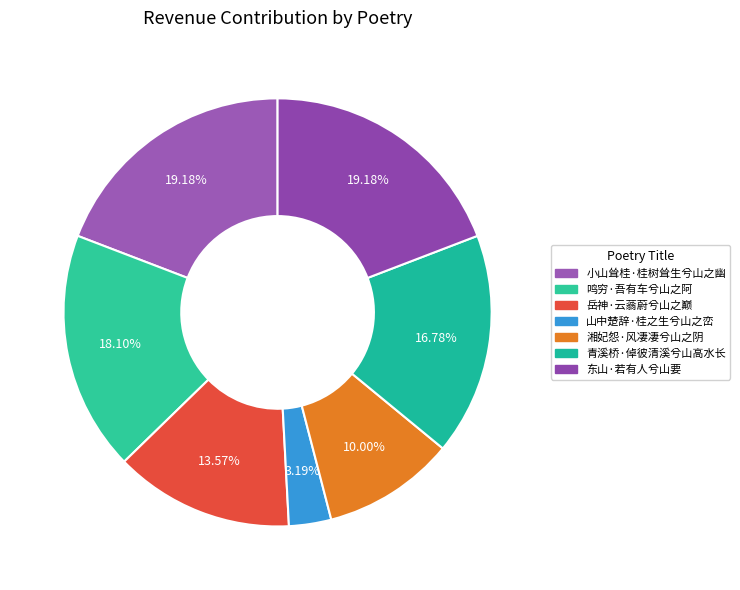

The 岳神·云蓊蔚兮山之巅 slice represents 3% of the pie. True or false?

False